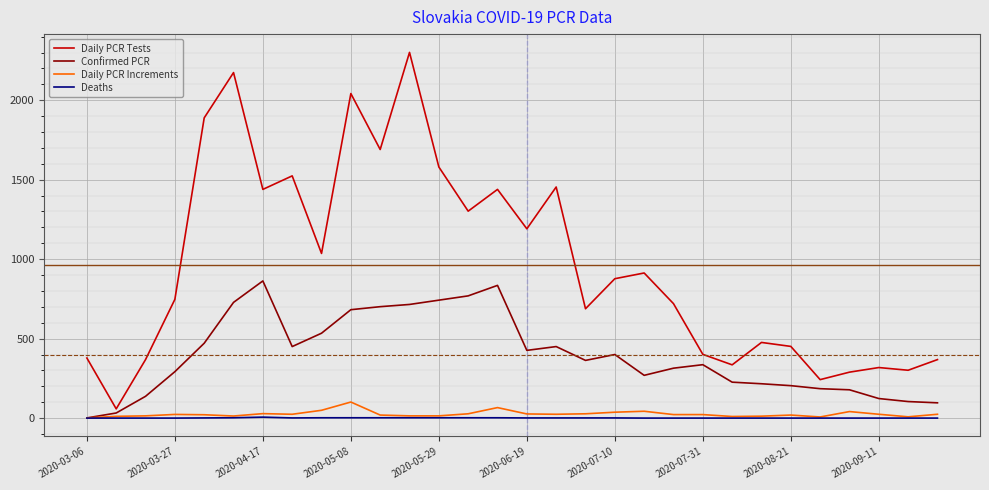

What is the highest value of the Daily PCR Increments series?

101